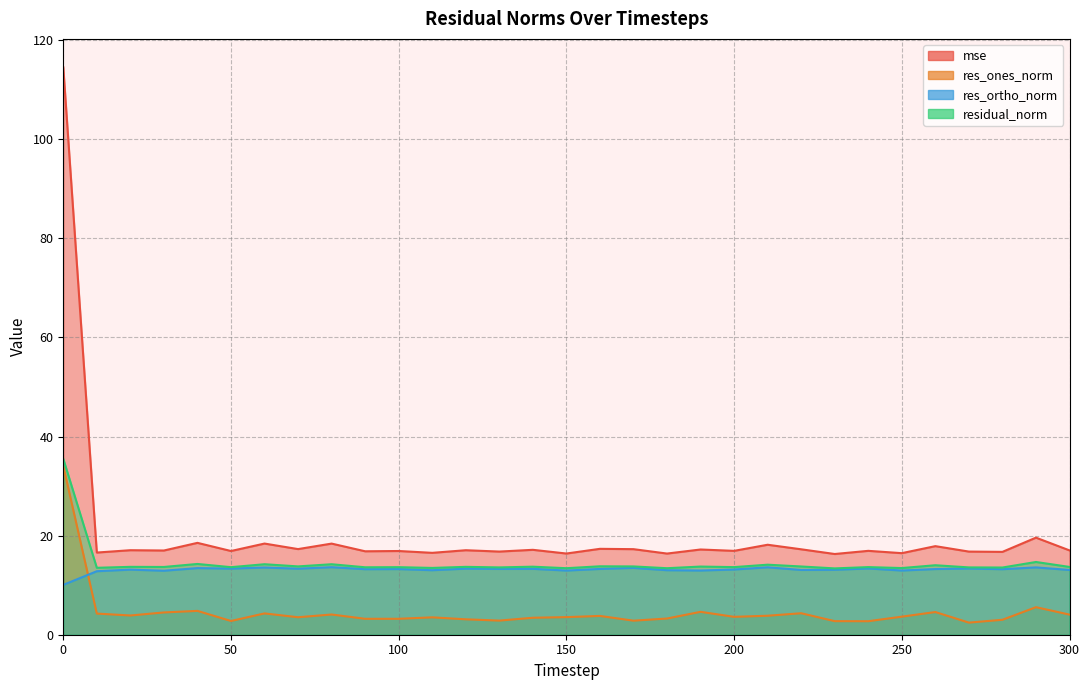

Reading left to right, transcribe all the data shown in this chart.

mse: 0=114.5	10=16.6	20=17.1	30=17.0	40=18.5	50=16.9	60=18.4	70=17.3	80=18.4	90=16.8	100=16.9	110=16.5	120=17.1	130=16.8	140=17.1	150=16.4	160=17.3	170=17.3	180=16.4	190=17.2	200=16.9	210=18.2	220=17.2	230=16.3	240=16.9	250=16.5	260=17.9	270=16.8	280=16.7	290=19.6	300=17.0
res_ones_norm: 0=34.0	10=4.3	20=3.9	30=4.5	40=4.8	50=2.8	60=4.3	70=3.5	80=4.1	90=3.2	100=3.2	110=3.5	120=3.1	130=2.8	140=3.4	150=3.6	160=3.8	170=2.8	180=3.3	190=4.6	200=3.6	210=3.8	220=4.3	230=2.7	240=2.7	250=3.6	260=4.6	270=2.4	280=3.0	290=5.6	300=4.1
res_ortho_norm: 0=10.1	10=12.8	20=13.1	30=12.9	40=13.4	50=13.3	60=13.6	70=13.3	80=13.6	90=13.2	100=13.2	110=13.0	120=13.3	130=13.3	140=13.3	150=12.9	160=13.3	170=13.5	180=13.0	190=13.0	200=13.2	210=13.6	220=13.1	230=13.1	240=13.4	250=13.0	260=13.3	270=13.4	280=13.2	290=13.6	300=13.1
residual_norm: 0=35.5	10=13.5	20=13.7	30=13.7	40=14.3	50=13.6	60=14.2	70=13.8	80=14.2	90=13.6	100=13.6	110=13.5	120=13.7	130=13.6	140=13.7	150=13.4	160=13.8	170=13.8	180=13.4	190=13.8	200=13.6	210=14.1	220=13.8	230=13.4	240=13.6	250=13.5	260=14.0	270=13.6	280=13.6	290=14.7	300=13.7